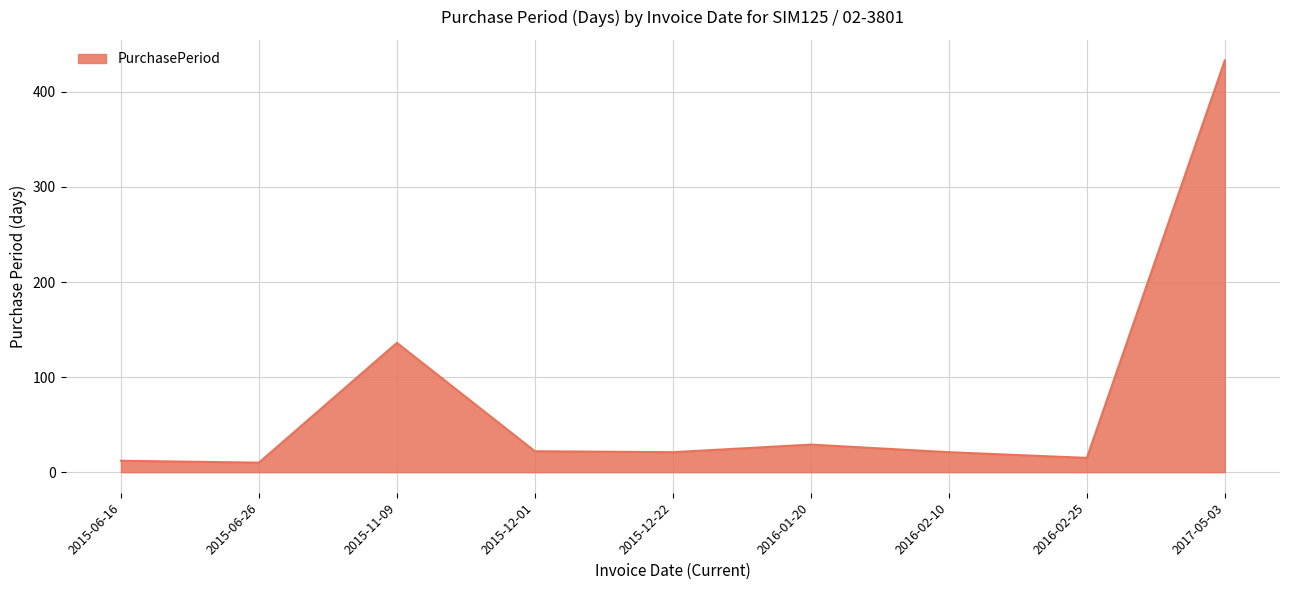

At which label is the value closest to 221?

2015-11-09